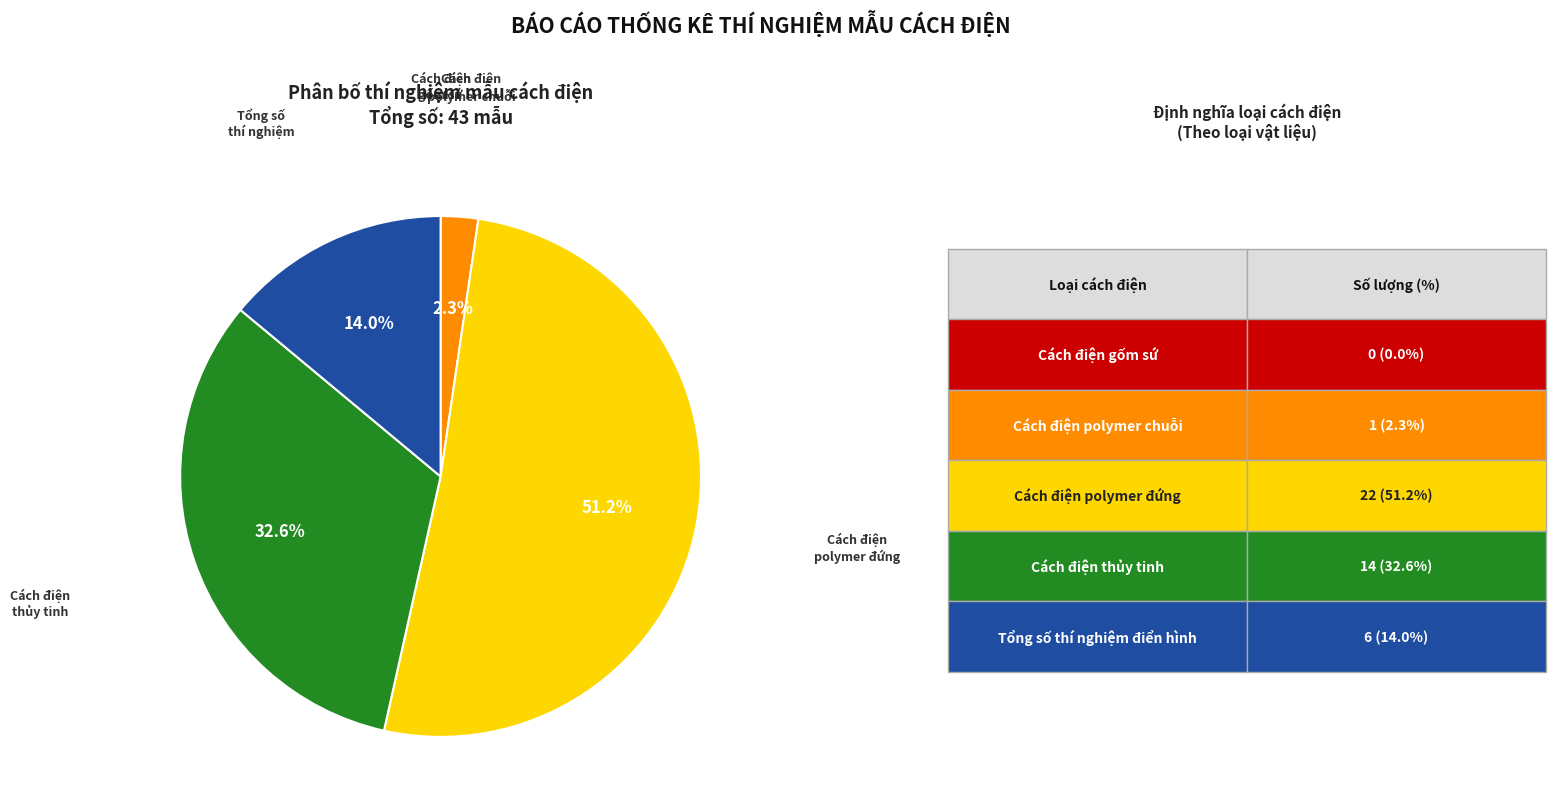

Is there any slice that represents more than half of the pie?

Yes